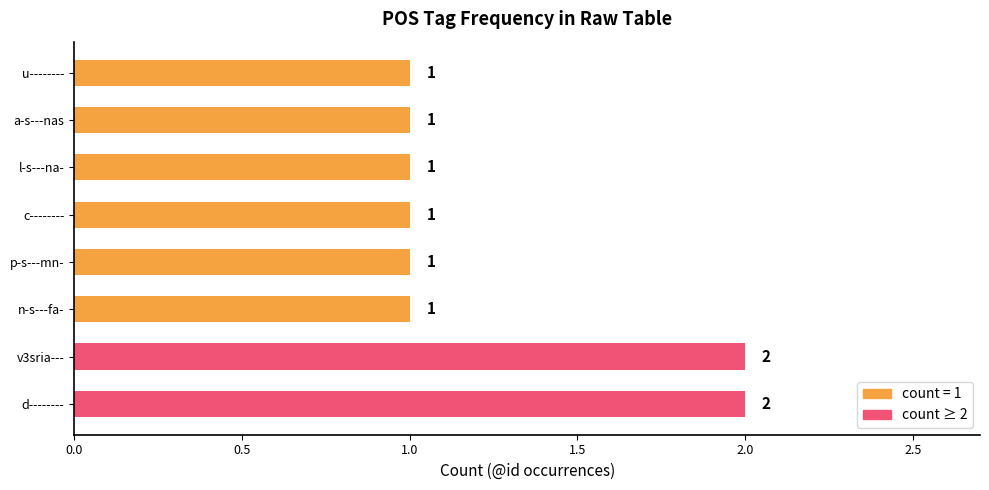

What is the difference between the second highest and second lowest values?

1